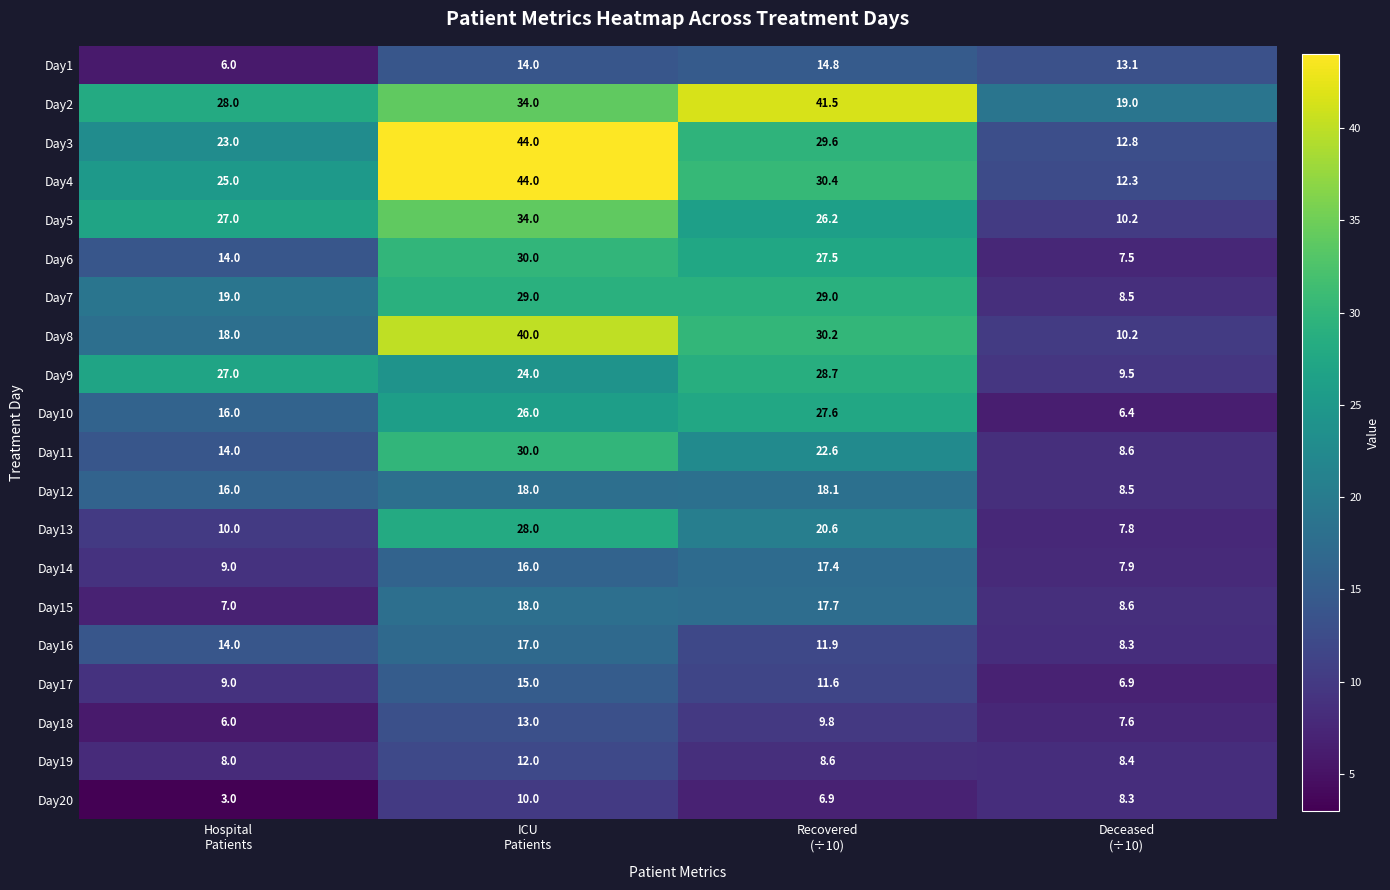

At which category is the sum across all series the highest?

ICU
Patients